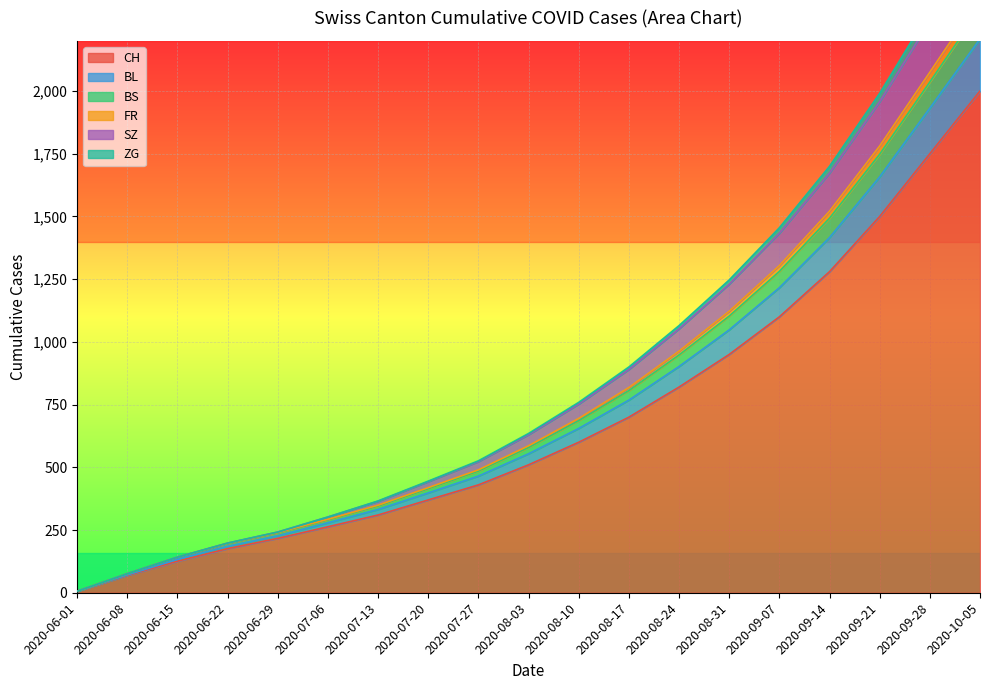

What is the label of the 16th point from the left?

2020-09-14